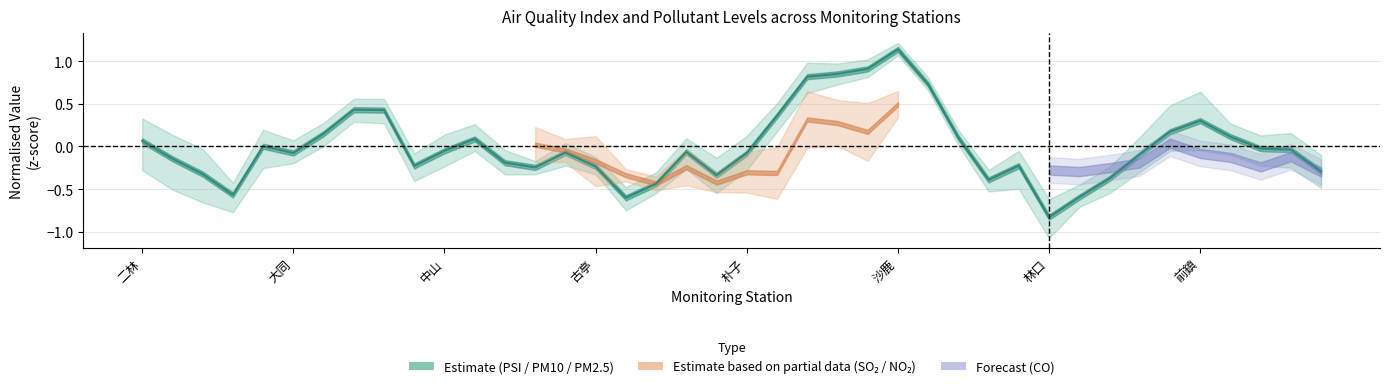

What is the difference between the maximum and minimum values?

2.0